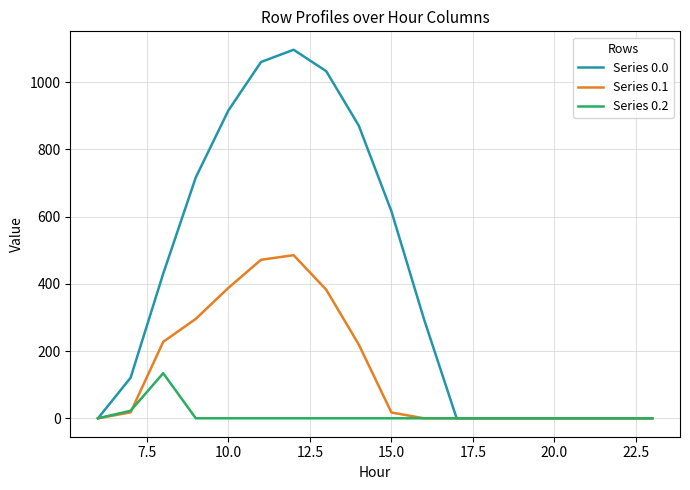

List the series in order of their peak value, highest first.

Series 0.0, Series 0.1, Series 0.2